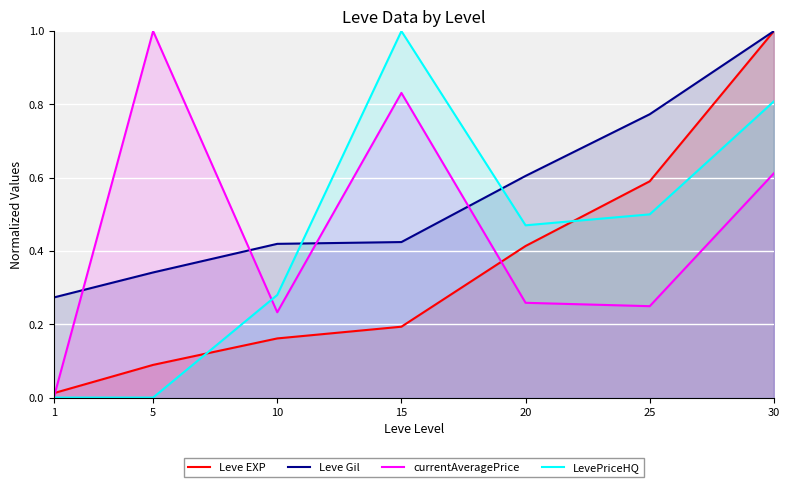

What are all the series names shown in the legend?

Leve EXP, Leve Gil, currentAveragePrice, LevePriceHQ